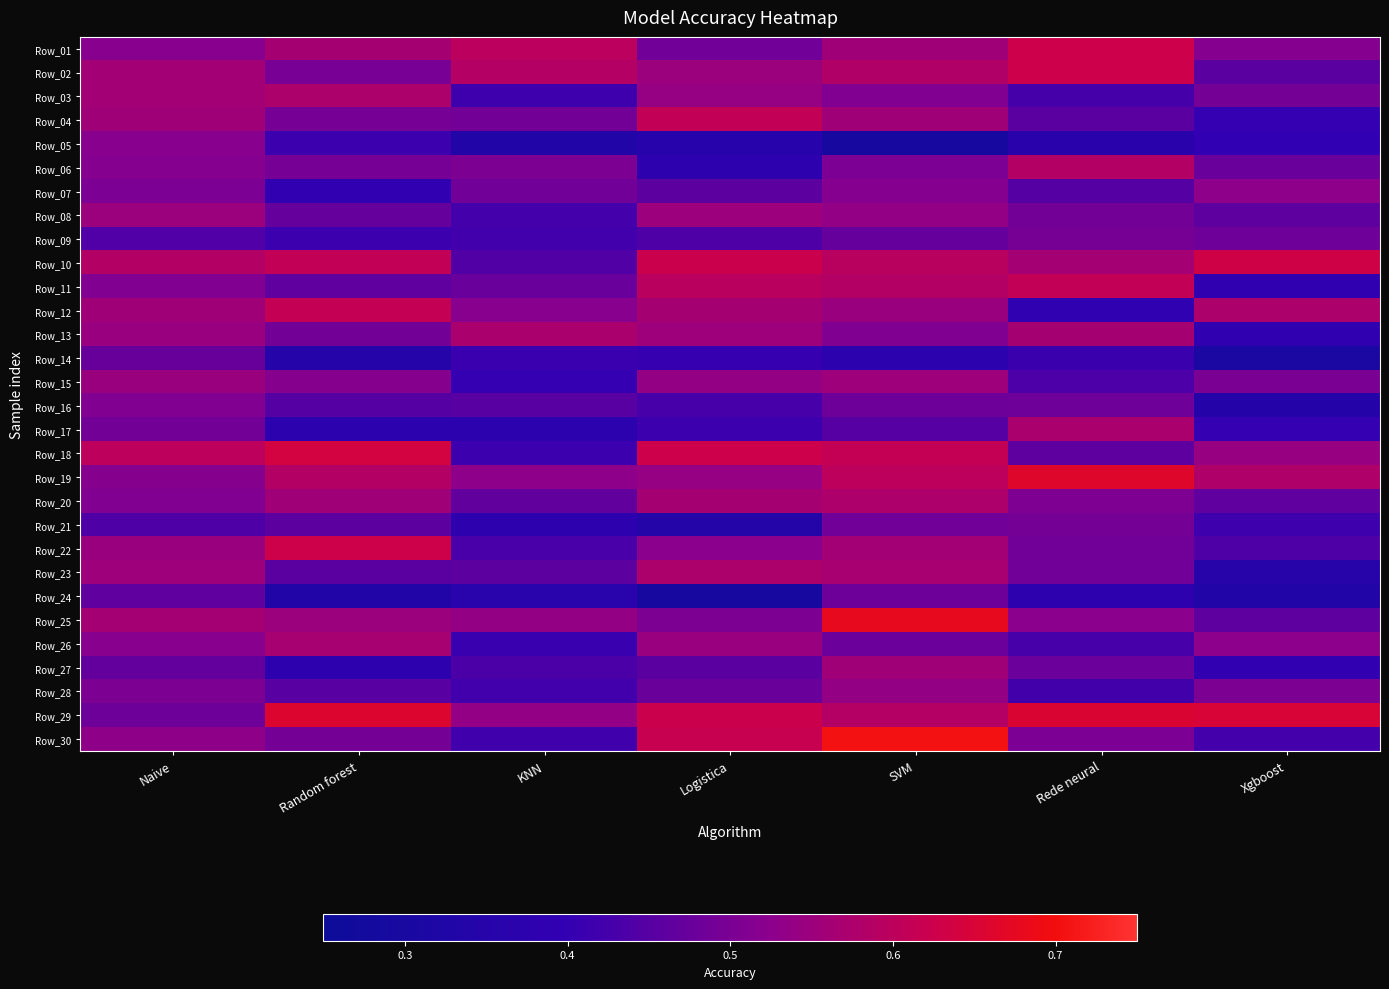

What is the spread (max minus min) of values at Naive?

0.2